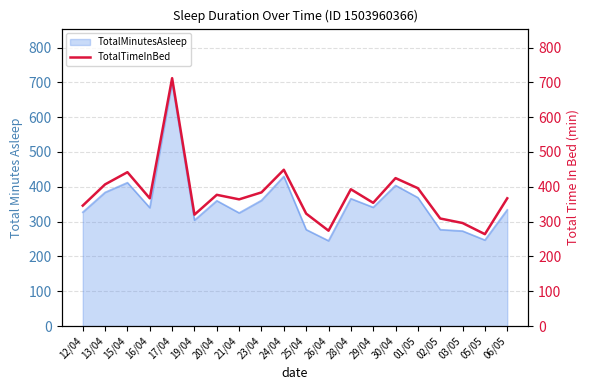

At which label does TotalMinutesAsleep reach its peak?

17/04